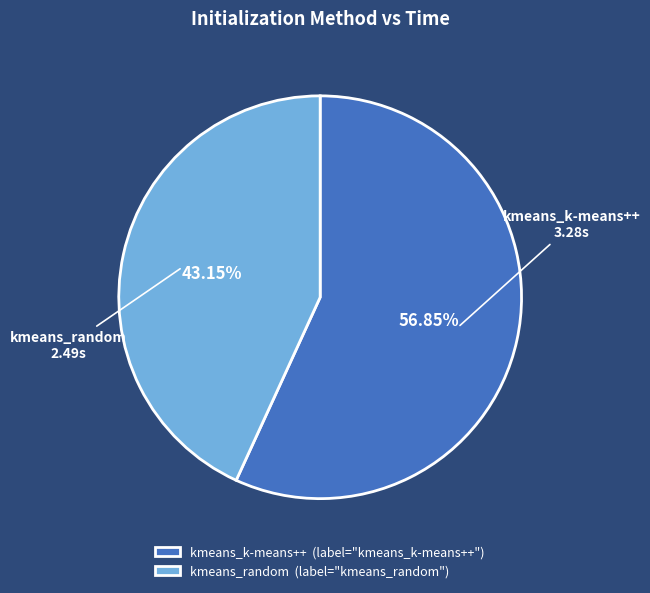

Rank the categories by value from lowest to highest.

kmeans_random, kmeans_k-means++